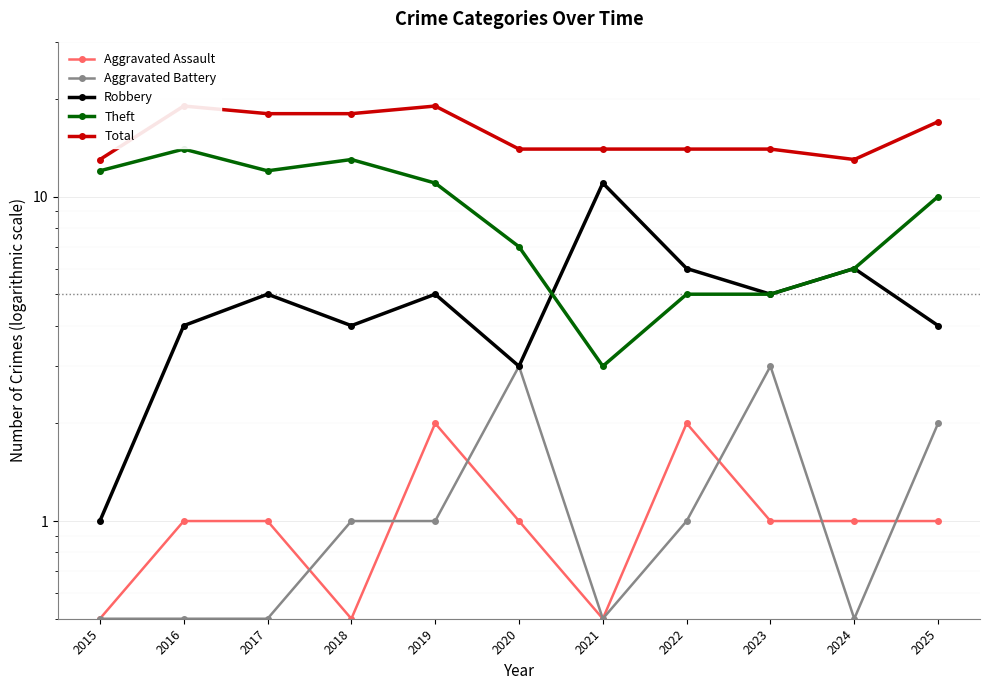

Rank the series at 2019 from highest to lowest value.

Total, Theft, Robbery, Aggravated Assault, Aggravated Battery